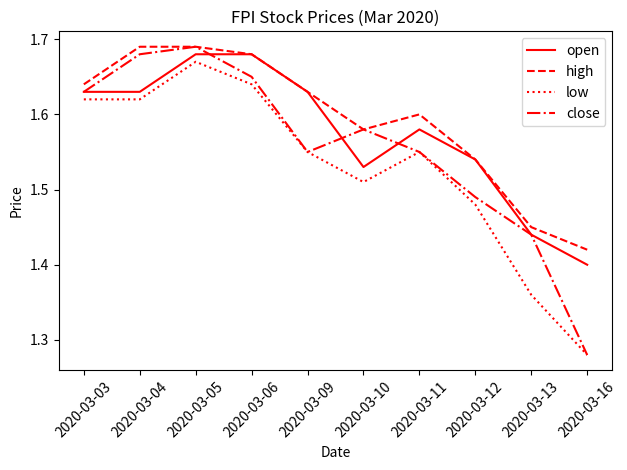

Is it true that high equals 1.6 at 2020-03-03?

True